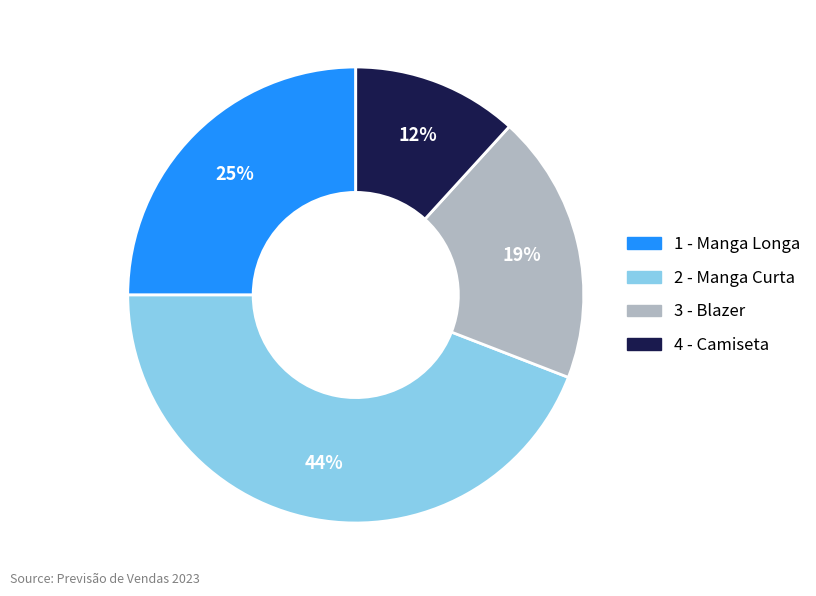

Is the sum of 1 - Manga Longa and 3 - Blazer greater than half?

No